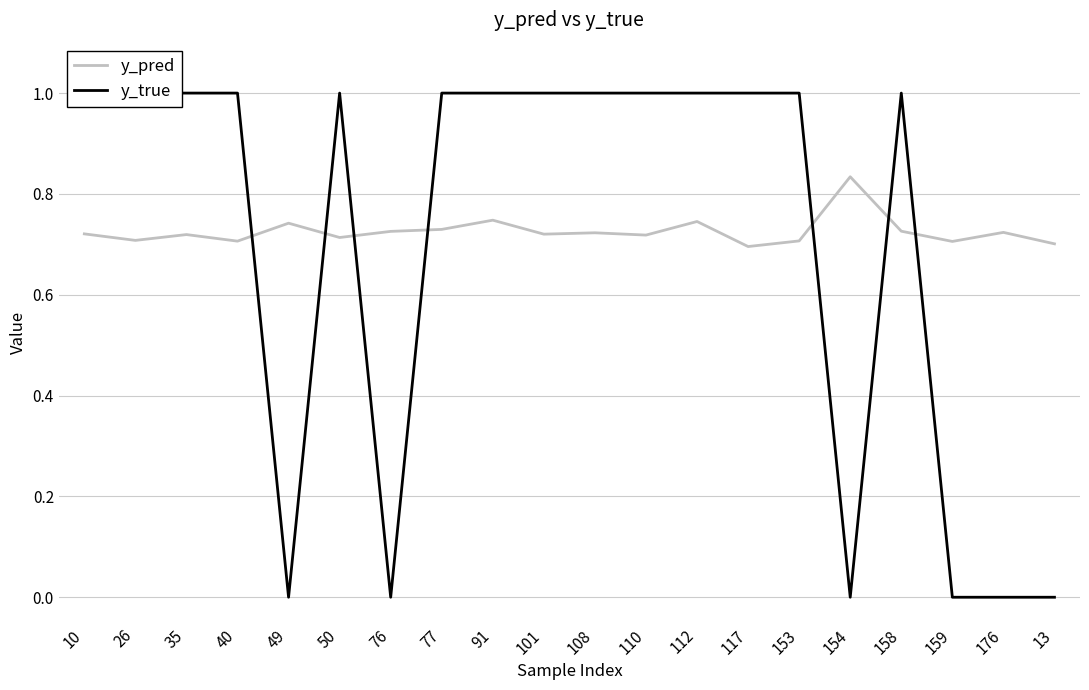

Is it true that y_pred equals 0.3 at 158?

False